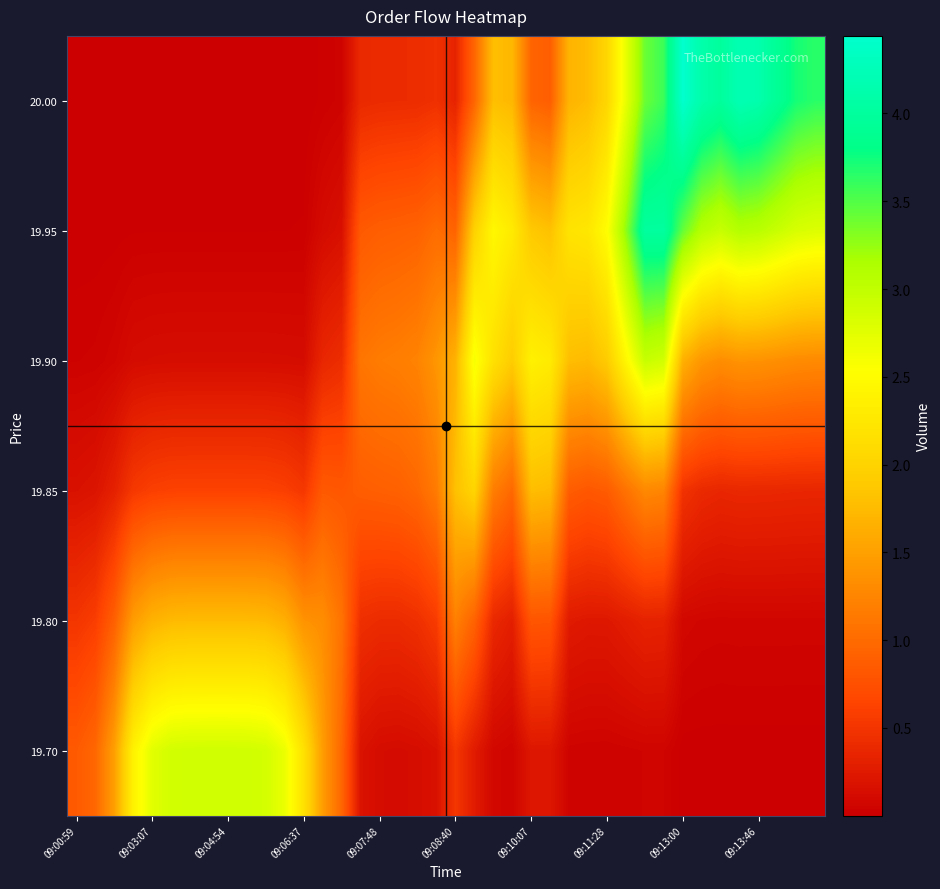

Reading right to left, extract all data points from this chart.

row_0: 3.6	3.7	3.9	4.1	4.2	4.0	4.1	4.4	3.6	3.4	2.7	2.0	1.8	1.7	0.9	0.9	1.7	1.8	0.9	0.3	0.5	0.4	0.4	0.4	0.4	0.0	0.0	0.0	0.0	0.0	0.0	0.0	0.0	0.0	0.0	0.0	0.0	0.0	0.0	0.0
row_1: 2.8	2.8	2.9	3.1	3.1	2.9	3.1	3.4	4.0	4.0	3.3	2.5	2.2	2.2	1.8	1.9	2.3	2.4	2.0	0.9	1.0	0.9	0.9	0.9	0.8	0.2	0.1	0.0	0.0	0.0	0.0	0.0	0.0	0.0	0.0	0.0	0.0	0.0	0.0	0.0
row_2: 1.3	1.3	1.3	1.4	1.4	1.3	1.4	1.7	2.9	3.0	2.4	1.9	1.7	1.8	2.3	2.4	1.9	2.2	2.6	1.7	1.4	1.2	1.2	1.2	1.1	0.4	0.4	0.1	0.1	0.1	0.1	0.1	0.1	0.1	0.1	0.1	0.1	0.1	0.0	0.0
row_3: 0.4	0.4	0.4	0.4	0.4	0.4	0.4	0.5	1.2	1.3	1.1	0.9	0.8	0.9	1.7	1.8	1.0	1.2	2.0	1.8	1.2	1.0	0.9	0.9	0.9	0.8	0.8	0.5	0.6	0.6	0.6	0.6	0.6	0.6	0.6	0.6	0.5	0.3	0.2	0.2
row_4: 0.1	0.1	0.1	0.1	0.1	0.1	0.1	0.1	0.3	0.3	0.3	0.2	0.2	0.3	0.8	0.8	0.3	0.4	0.9	1.2	0.6	0.5	0.4	0.4	0.4	1.1	1.3	1.4	1.6	1.7	1.8	1.8	1.8	1.8	1.7	1.7	1.5	0.9	0.6	0.5
row_5: 0.0	0.0	0.0	0.0	0.0	0.0	0.0	0.0	0.1	0.1	0.0	0.0	0.0	0.0	0.2	0.2	0.1	0.1	0.3	0.5	0.2	0.1	0.1	0.1	0.2	1.0	1.5	2.2	2.7	2.9	2.9	2.9	2.9	2.9	2.9	2.7	2.4	1.5	1.0	0.8